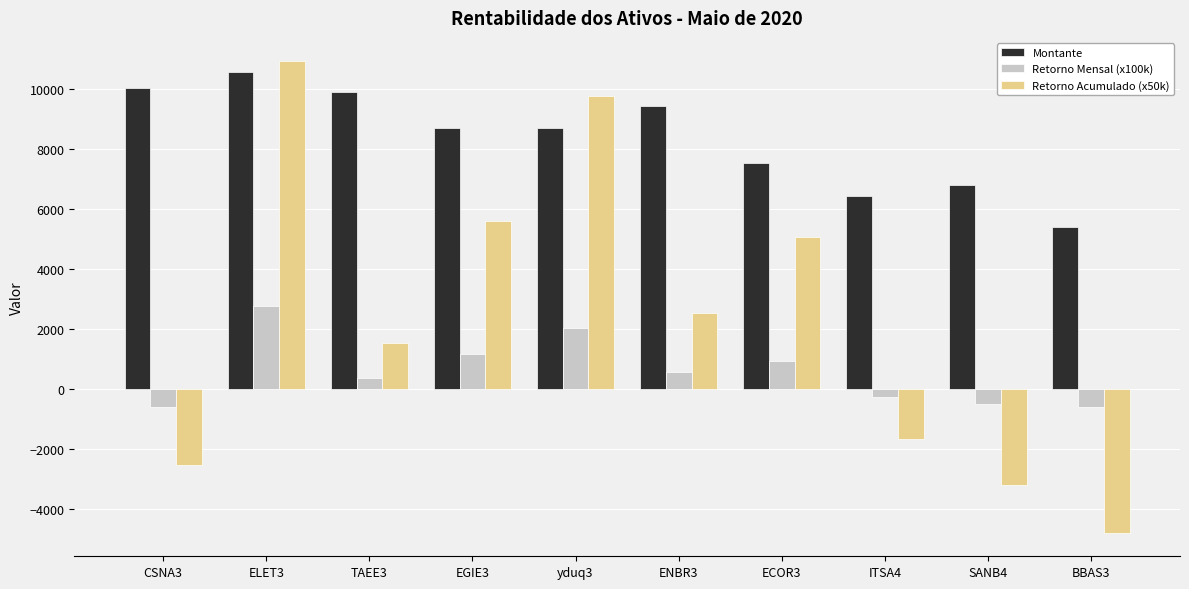

True or false: Retorno Acumulado (x50k) has a value of 9758.6 at yduq3.

True